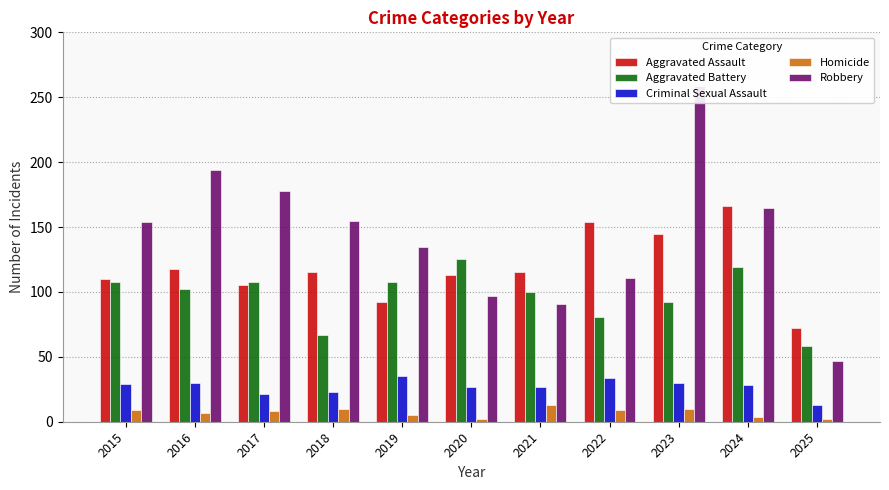

List the series in order of their peak value, highest first.

Robbery, Aggravated Assault, Aggravated Battery, Criminal Sexual Assault, Homicide